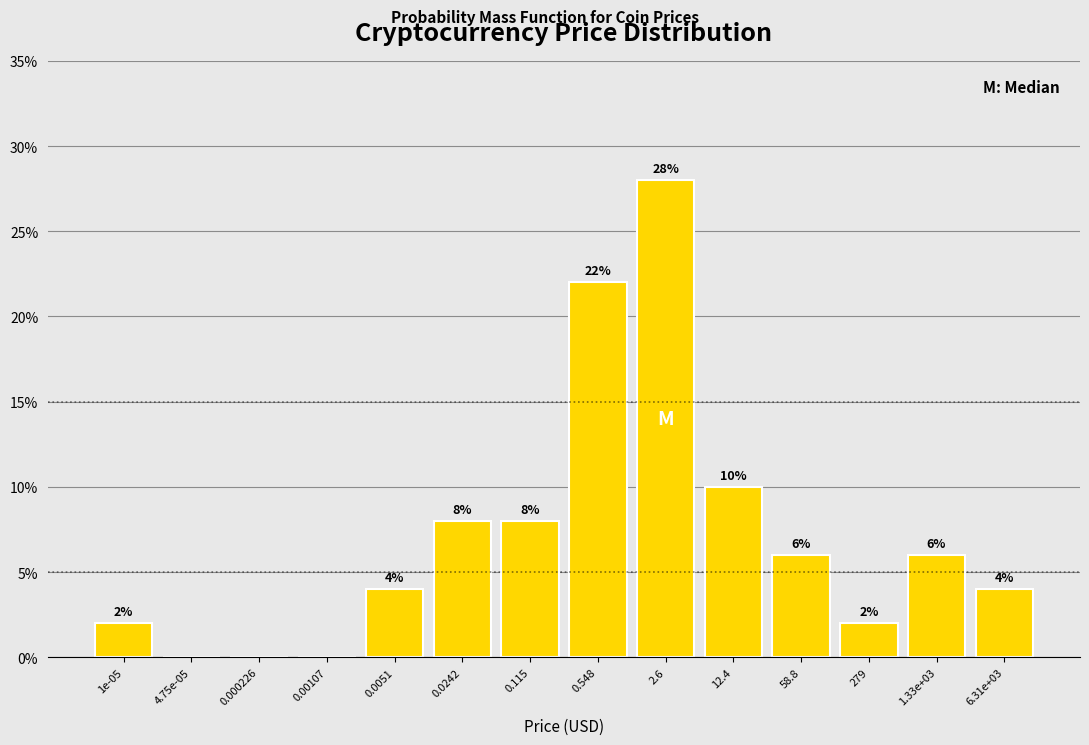

Reading left to right, transcribe all the data shown in this chart.

1e-05=2.0	4.75e-05=0.0	0.000226=0.0	0.00107=0.0	0.0051=4.0	0.0242=8.0	0.115=8.0	0.548=22.0	2.6=28.0	12.4=10.0	58.8=6.0	279=2.0	1.33e+03=6.0	6.31e+03=4.0